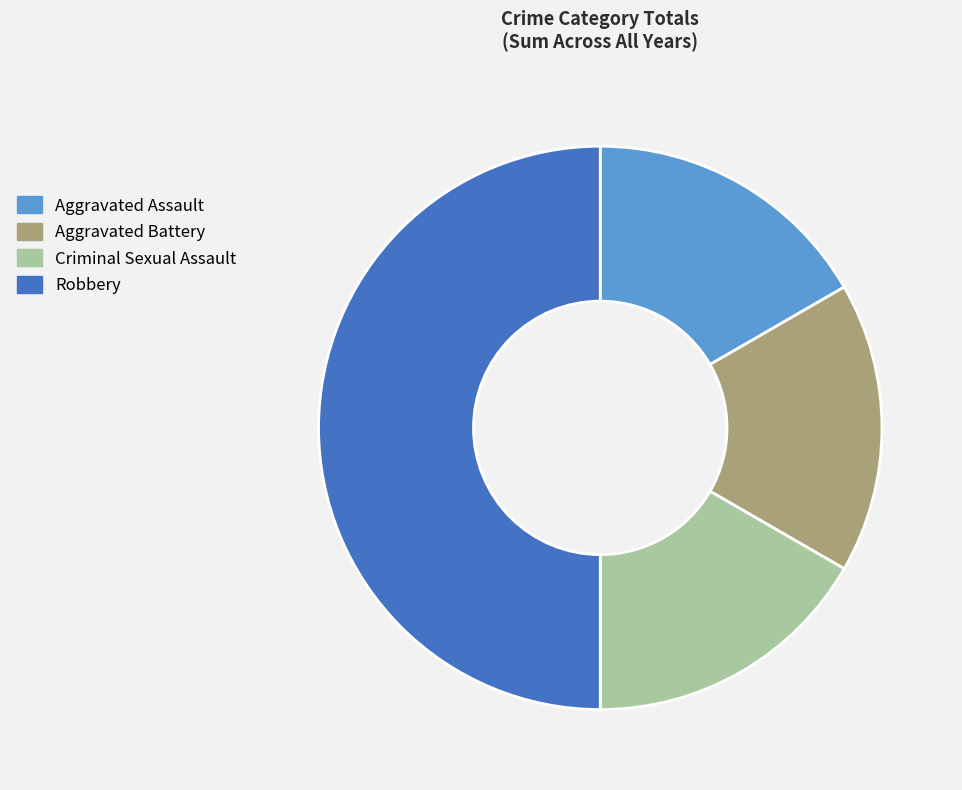

What is the ratio of the value at Aggravated Assault to the value at Aggravated Battery?

1.0